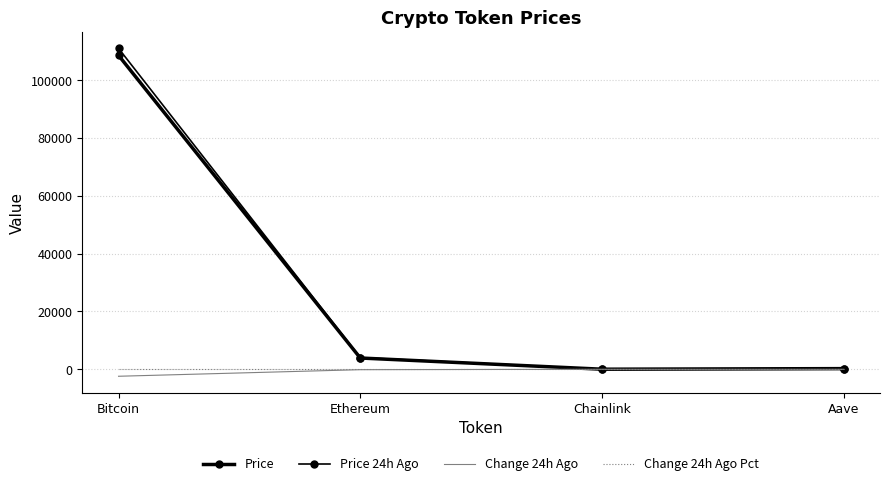

Reading left to right, extract all data points from this chart.

Price: Bitcoin=108613.0	Ethereum=3894.2	Chainlink=18.1	Aave=221.7
Price 24h Ago: Bitcoin=111033.0	Ethereum=4040.1	Chainlink=19.0	Aave=232.1
Change 24h Ago: Bitcoin=-2420.0	Ethereum=-145.9	Chainlink=-0.9	Aave=-10.4
Change 24h Ago Pct: Bitcoin=-0.0	Ethereum=-0.0	Chainlink=-0.0	Aave=-0.0